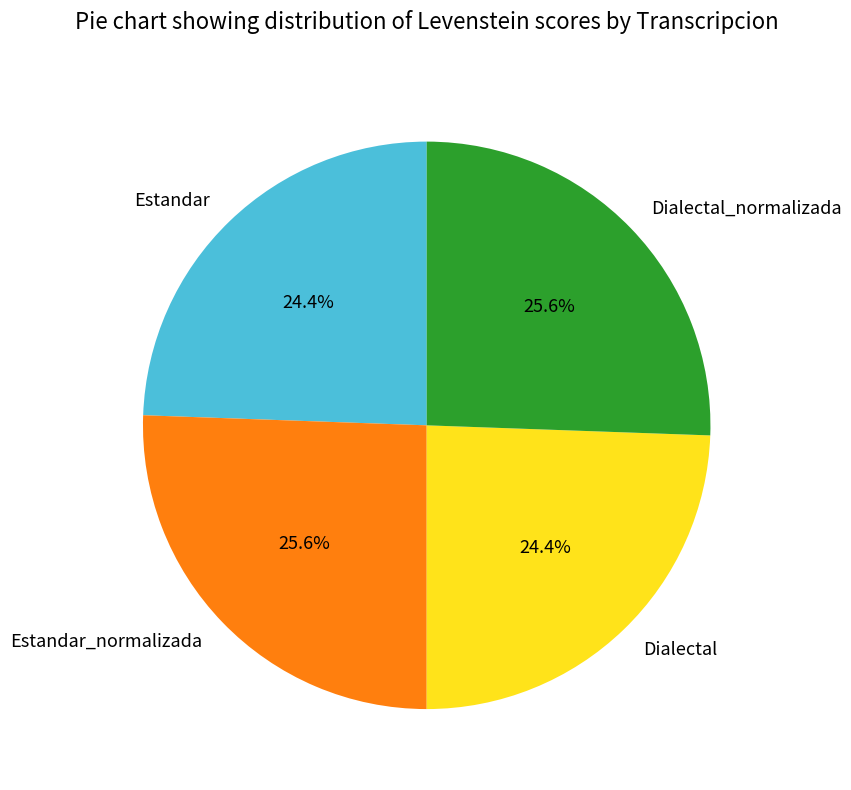

True or false: Dialectal_normalizada accounts for 38% of the total.

False